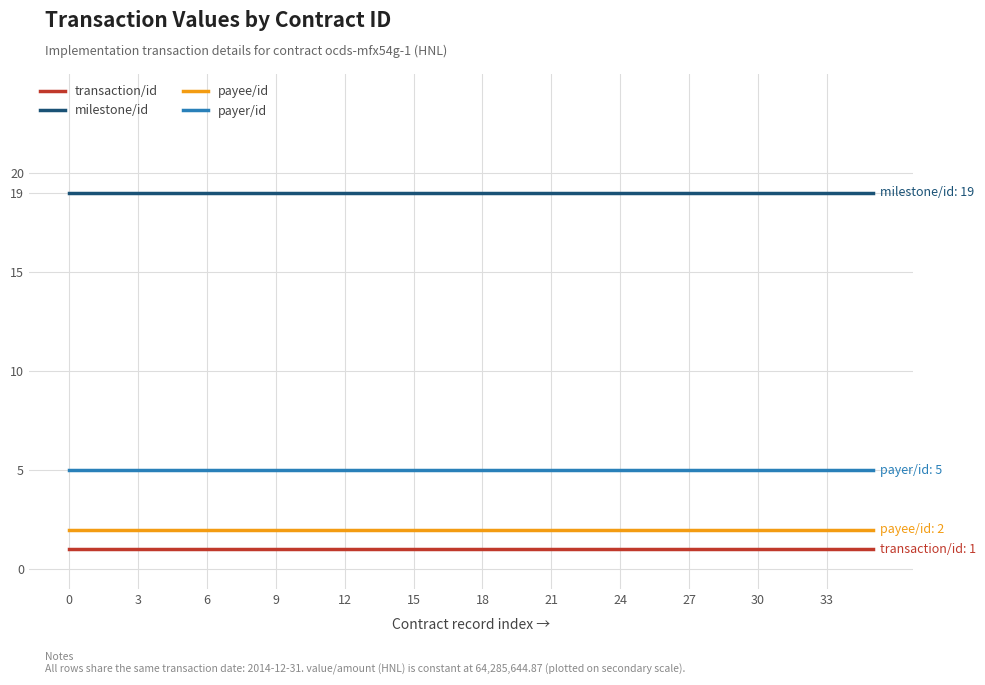

True or false: transaction/id and payee/id cross at least once.

False